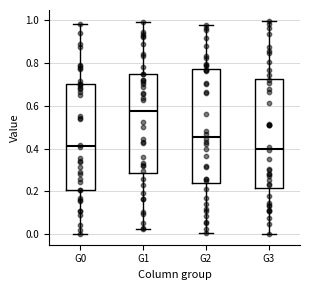

Reading left to right, read every box against the y-axis: the position of its median line, the range the box covers, and the ends of its whiskers. The values are not printed on the chart, so give them approximately, as read against the axis.

G0: median 0.42, box 0.20 to 0.70, whiskers 0.00 to 0.98
G1: median 0.58, box 0.28 to 0.74, whiskers 0.02 to 1.00
G2: median 0.46, box 0.24 to 0.78, whiskers 0.00 to 0.98
G3: median 0.40, box 0.22 to 0.72, whiskers 0.00 to 1.00